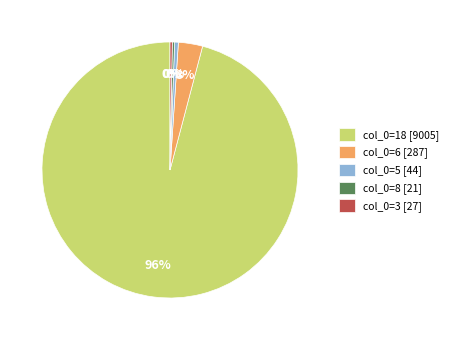

Is there any slice that represents more than half of the pie?

Yes